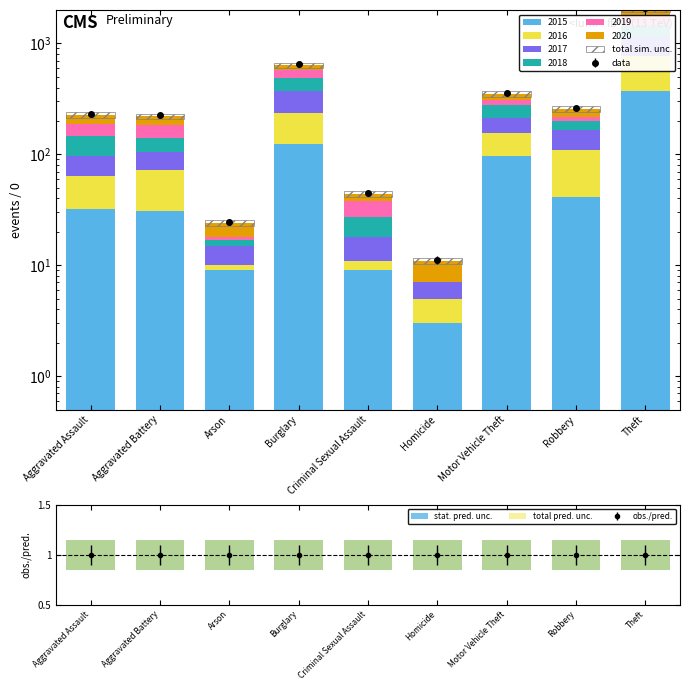

What is the label of the 5th bar from the left?

Criminal Sexual Assault